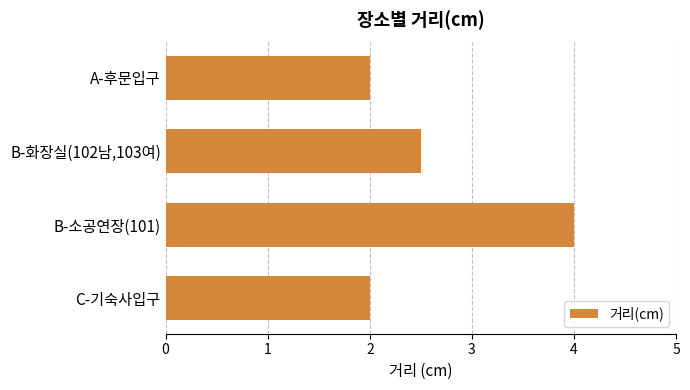

The chart shows a value of 6.0 at B-소공연장(101). True or false?

False